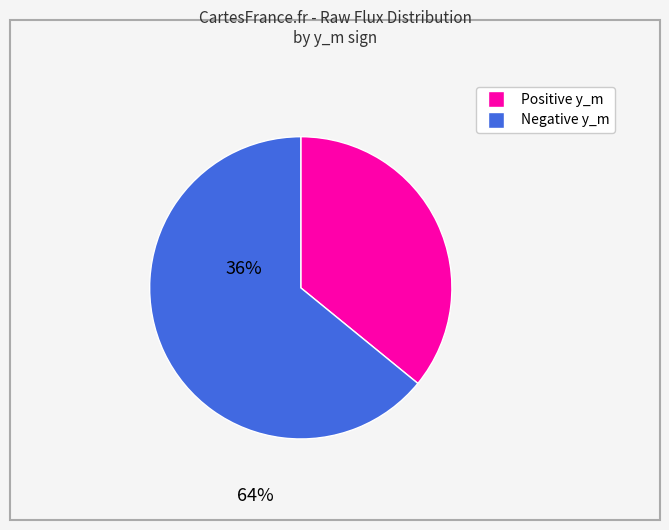

Does any single category account for the majority?

Yes